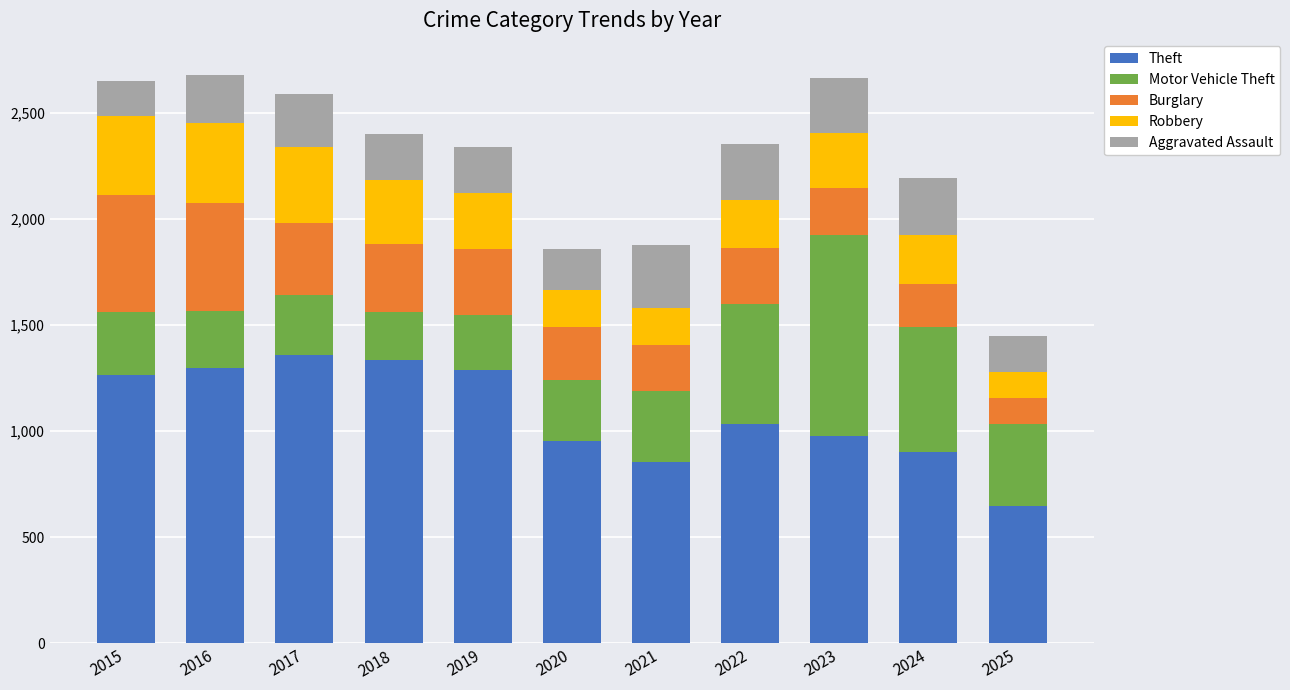

What is the difference between the second highest and minimum values in the Theft series?

691